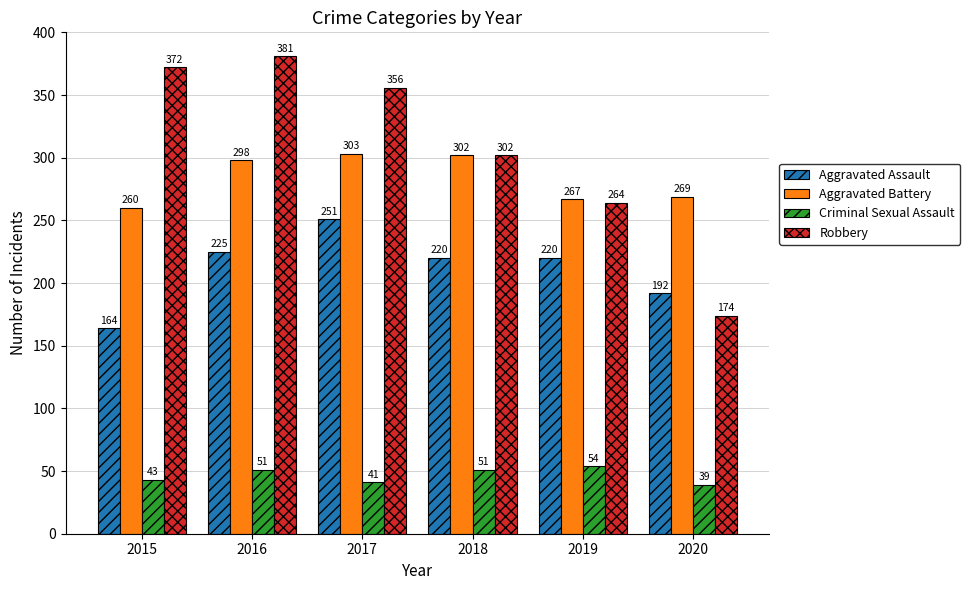

Reading right to left, list all the values displayed in this chart.

Aggravated Assault: 2020=192	2019=220	2018=220	2017=251	2016=225	2015=164
Aggravated Battery: 2020=269	2019=267	2018=302	2017=303	2016=298	2015=260
Criminal Sexual Assault: 2020=39	2019=54	2018=51	2017=41	2016=51	2015=43
Robbery: 2020=174	2019=264	2018=302	2017=356	2016=381	2015=372